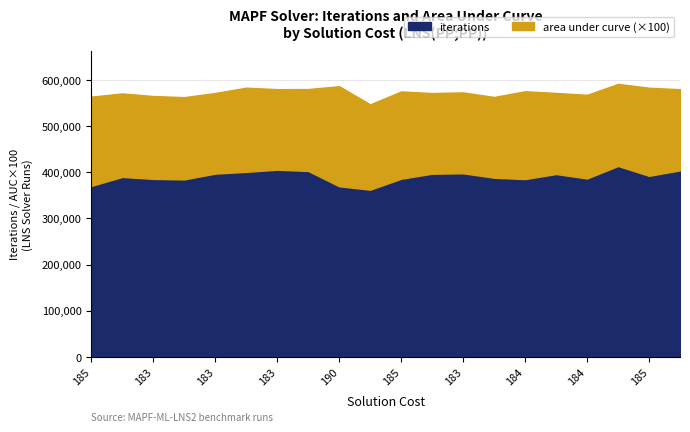

Between 183 and 183, which series saw the biggest shift?

iterations